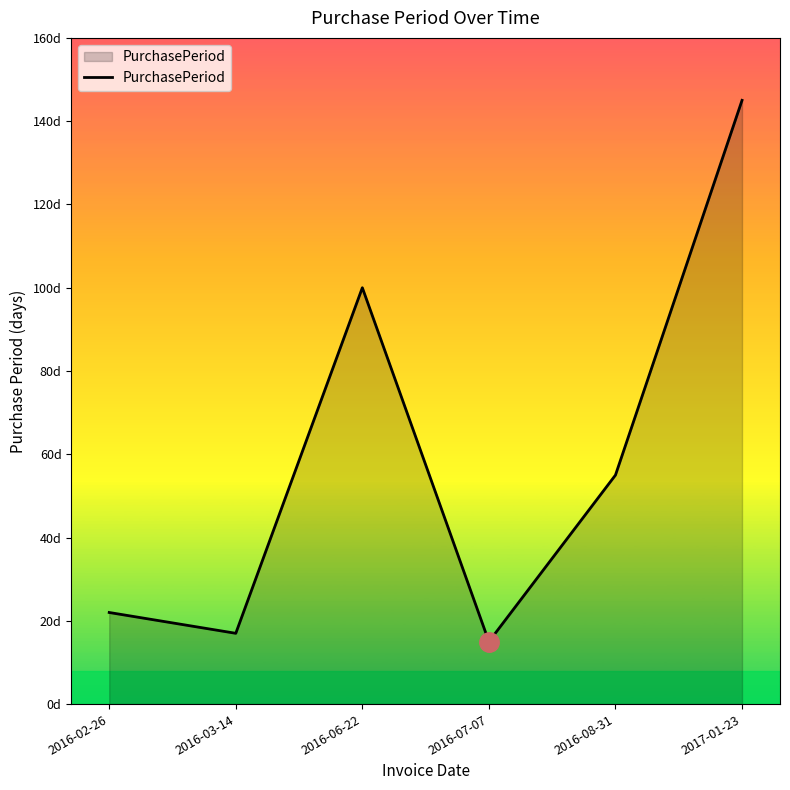

List the labels in order of value, largest first.

2017-01-23, 2016-06-22, 2016-08-31, 2016-02-26, 2016-03-14, 2016-07-07